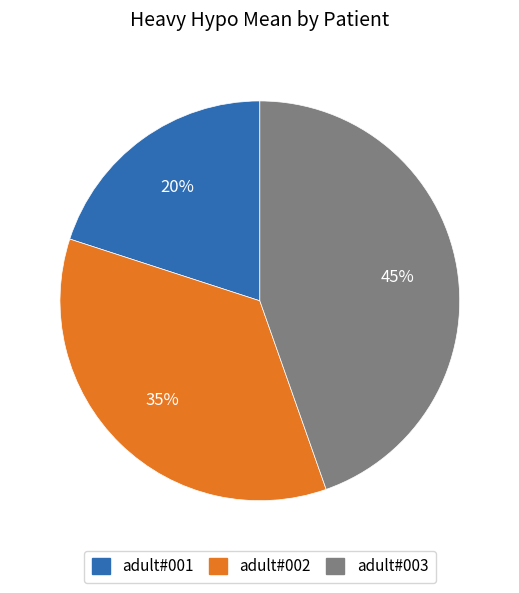

How many slices are in this pie chart?

3